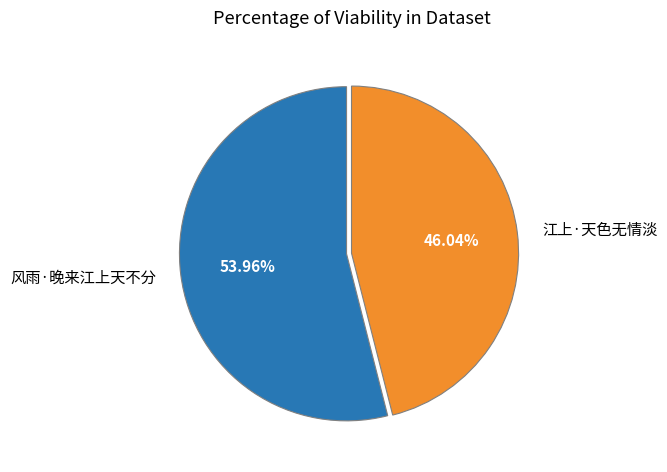

How many slices are in this pie chart?

2